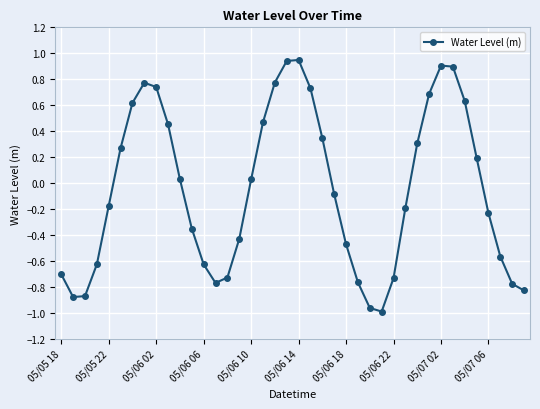

True or false: the data has more than 2 interior local peaks.

True